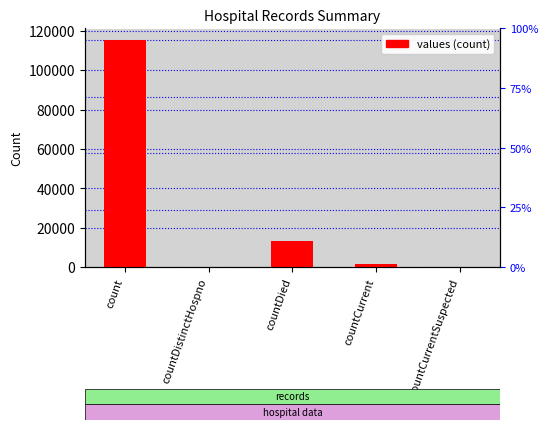

What is the label of the 1st bar from the right?

countCurrentSuspected